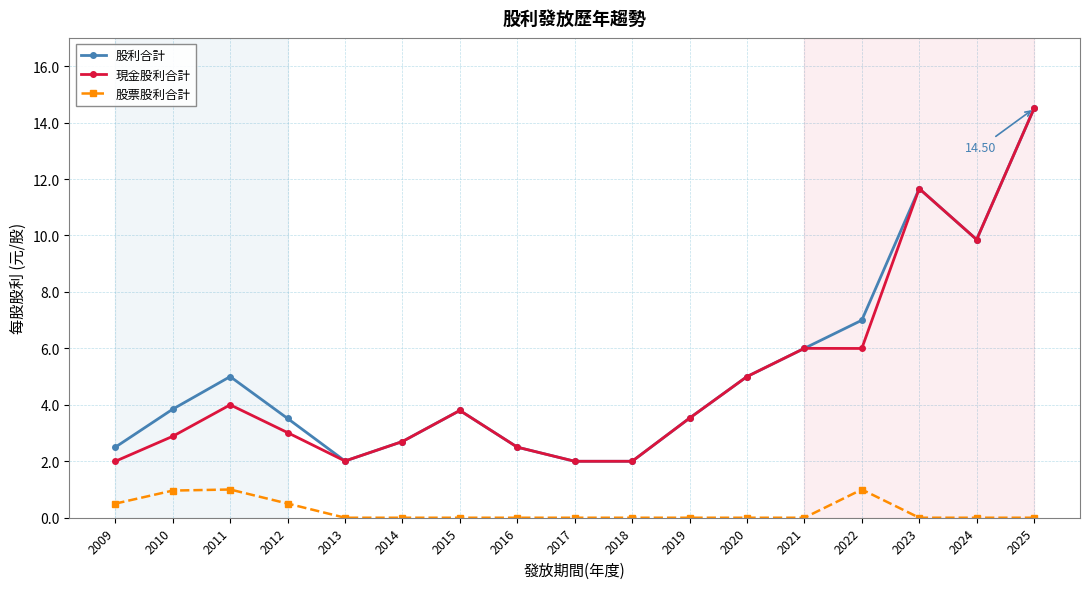

Reading left to right, transcribe all the data shown in this chart.

股利合計: 2.5	3.8	5.0	3.5	2.0	2.7	3.8	2.5	2.0	2.0	3.5	5.0	6.0	7.0	11.7	9.9	14.5
現金股利合計: 2.0	2.9	4.0	3.0	2.0	2.7	3.8	2.5	2.0	2.0	3.5	5.0	6.0	6.0	11.7	9.9	14.5
股票股利合計: 0.5	1.0	1.0	0.5	0.0	0.0	0.0	0.0	0.0	0.0	0.0	0.0	0.0	1.0	0.0	0.0	0.0